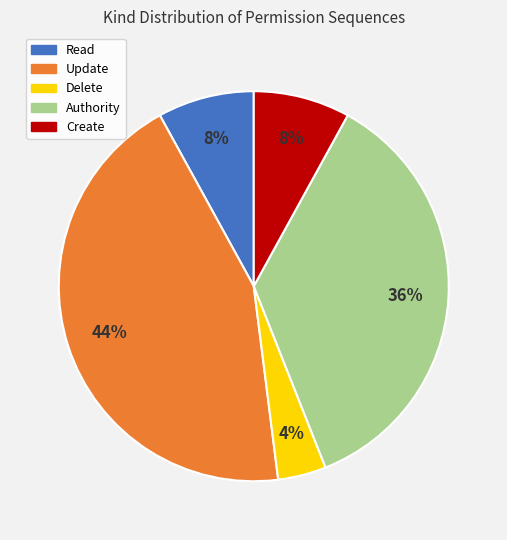

Is there a majority slice in this chart?

No